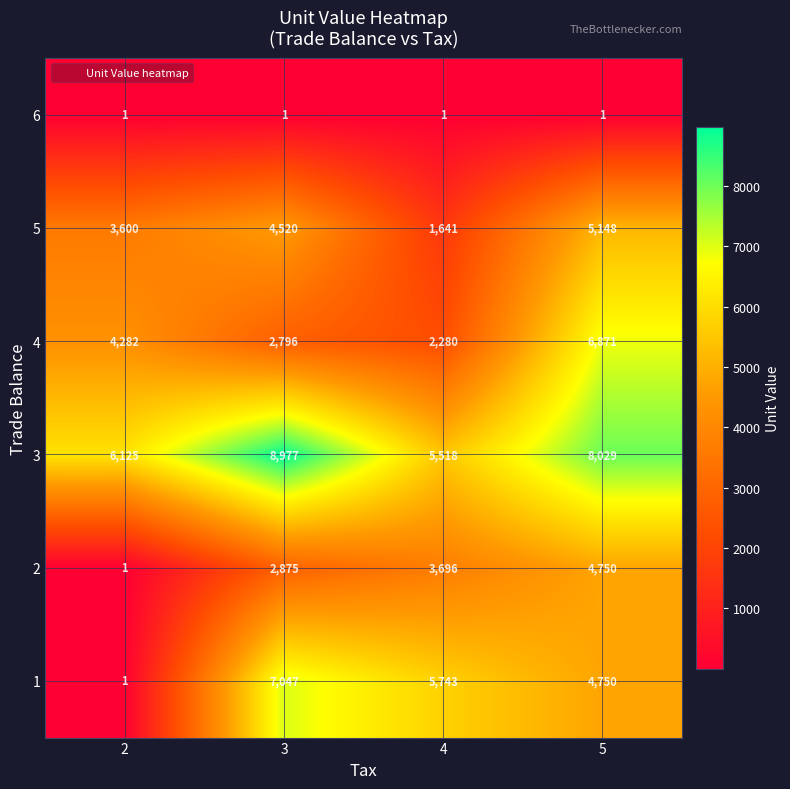

Reading left to right, extract all data points from this chart.

6: 2=1	3=1	4=1	5=1
5: 2=3600	3=4520	4=1641	5=5148
4: 2=4282	3=2796	4=2280	5=6871
3: 2=6125	3=8977	4=5518	5=8029
2: 2=1	3=2875	4=3696	5=4750
1: 2=1	3=7047	4=5743	5=4750